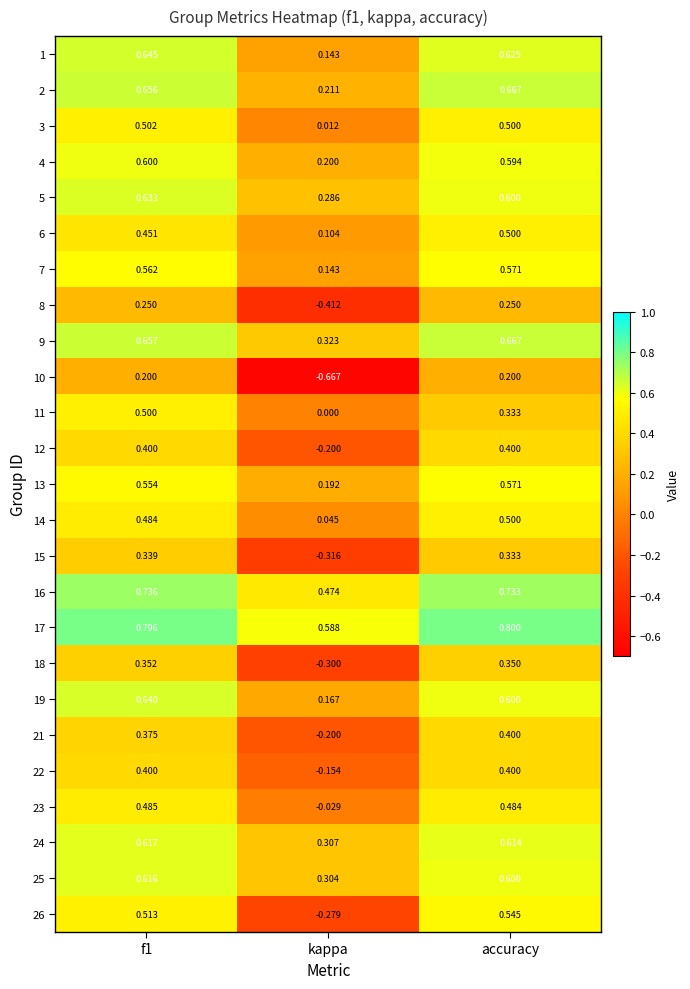

Which label corresponds to the largest value in the chart?

accuracy